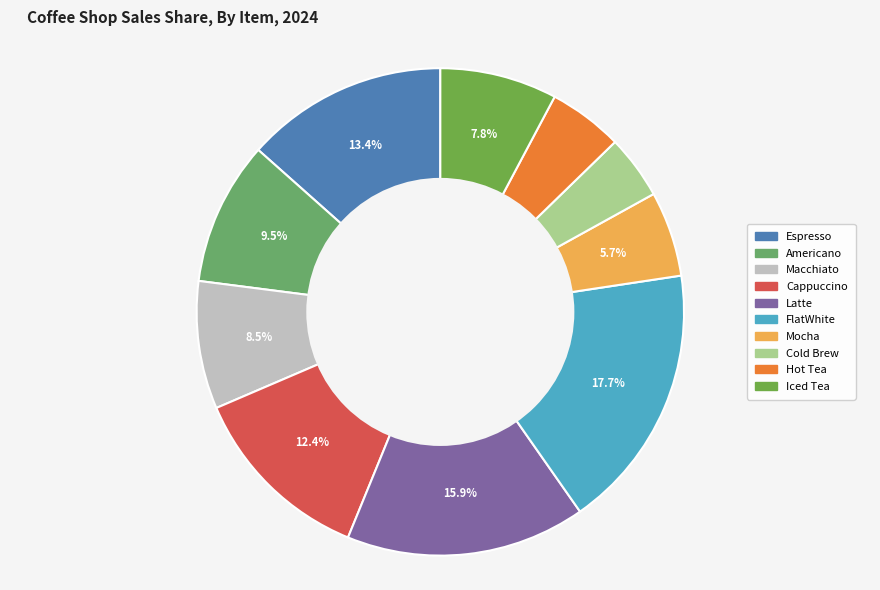

True or false: Latte accounts for 16% of the total.

True